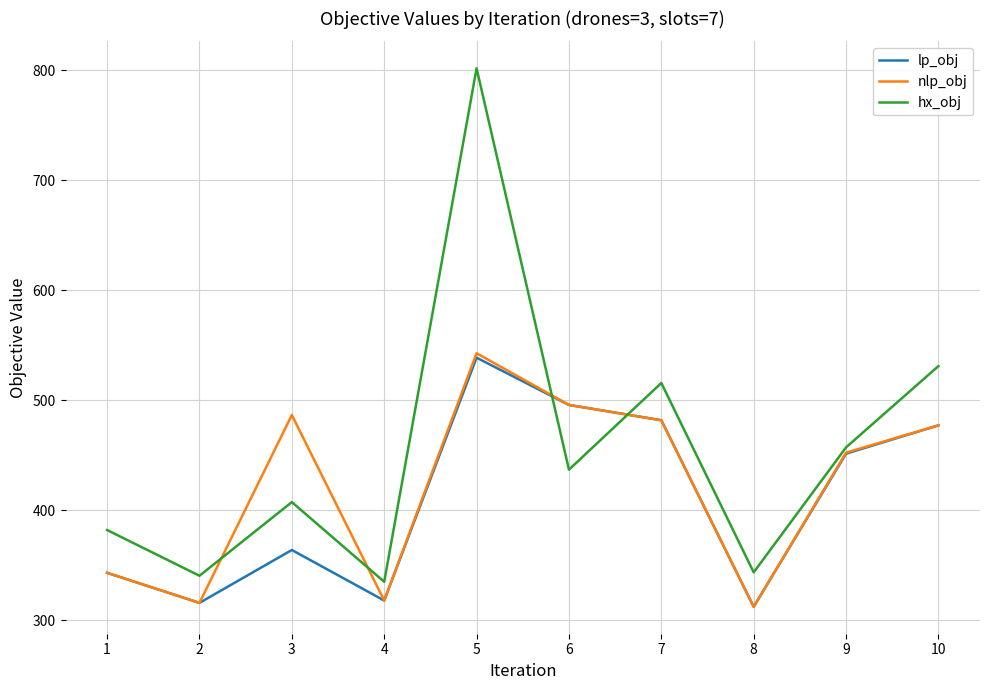

Is it true that nlp_obj equals 702.1 at 9?

False